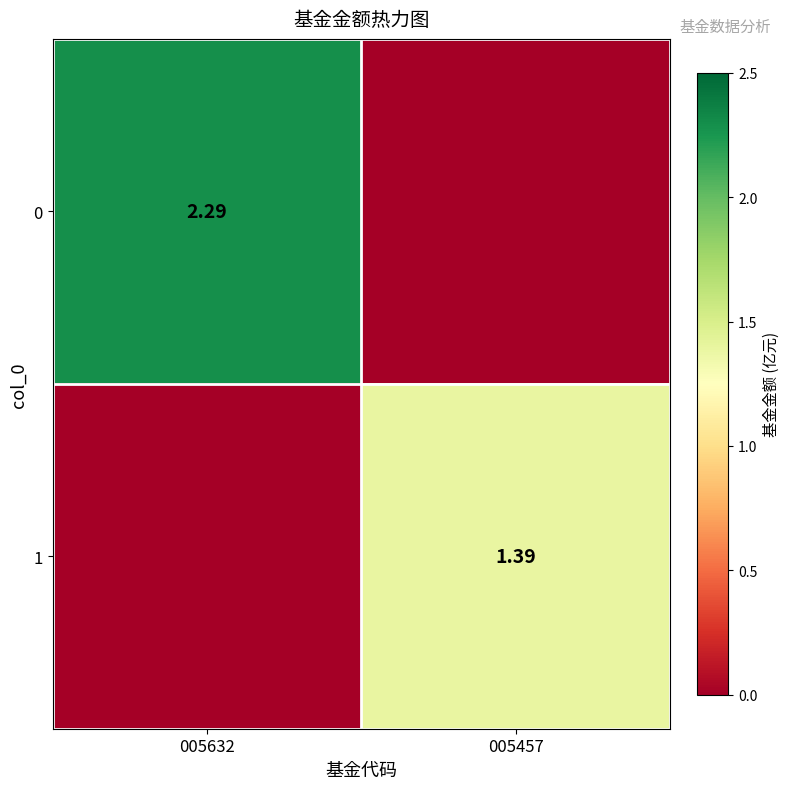

Which has a higher value, 005457 or 005632?

005632